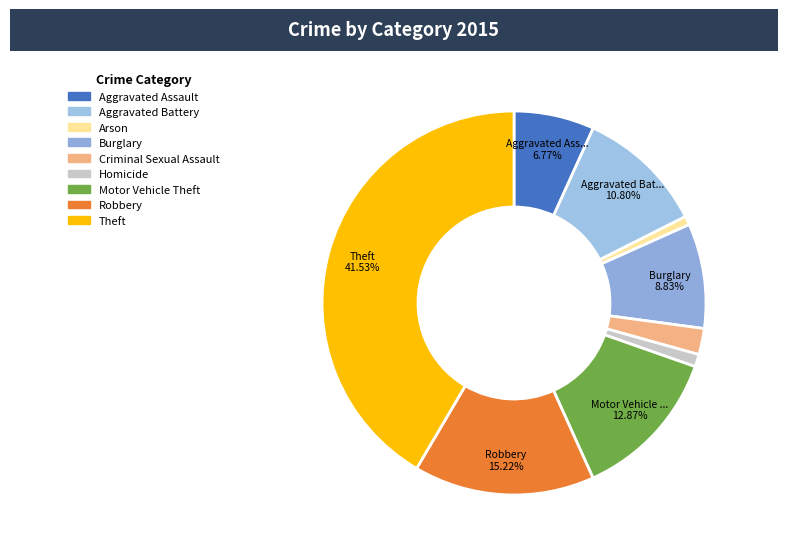

Does Robbery account for over 50% of the chart?

No